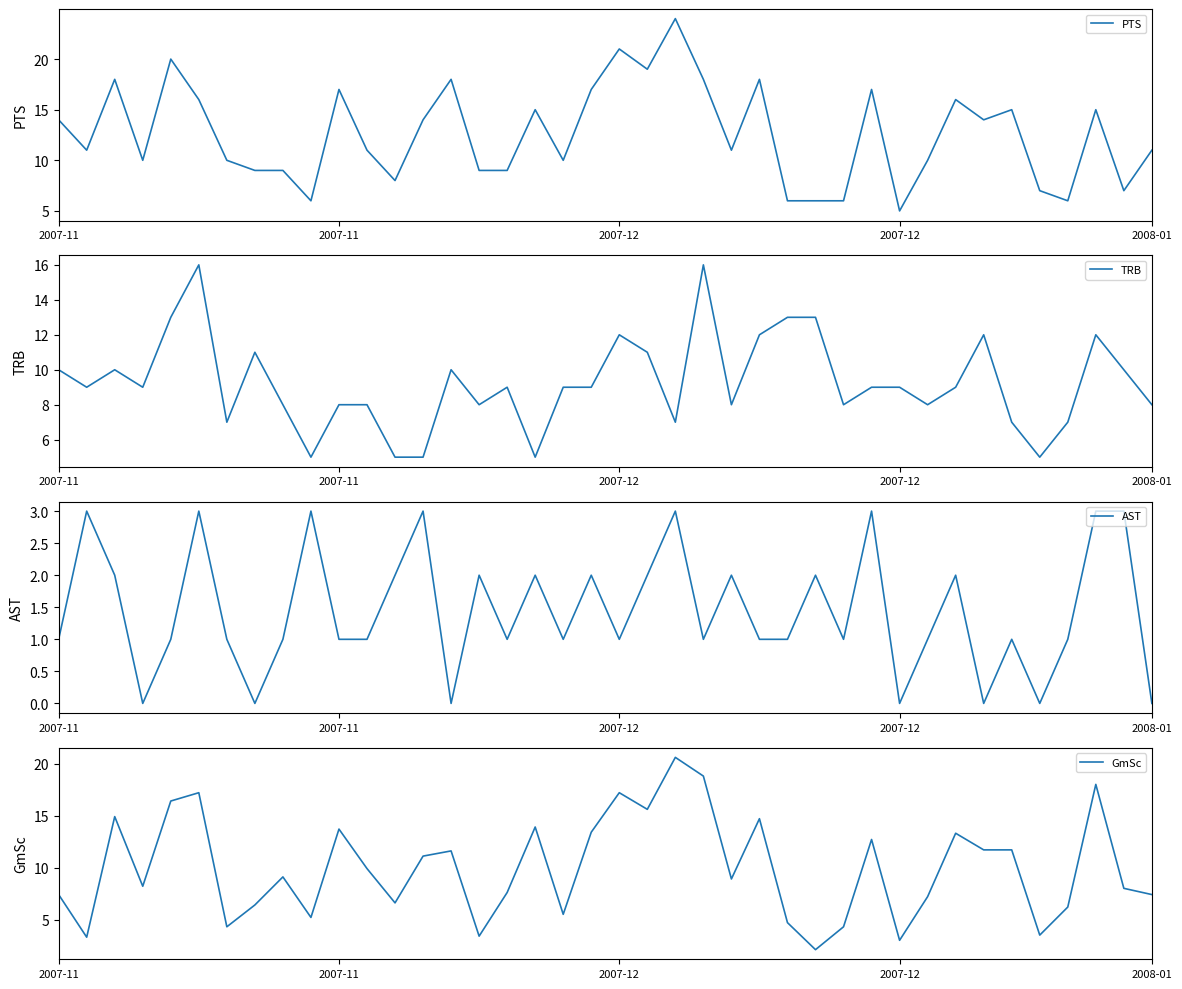

What is the sum of the AST values at 20 and 14?

1.0